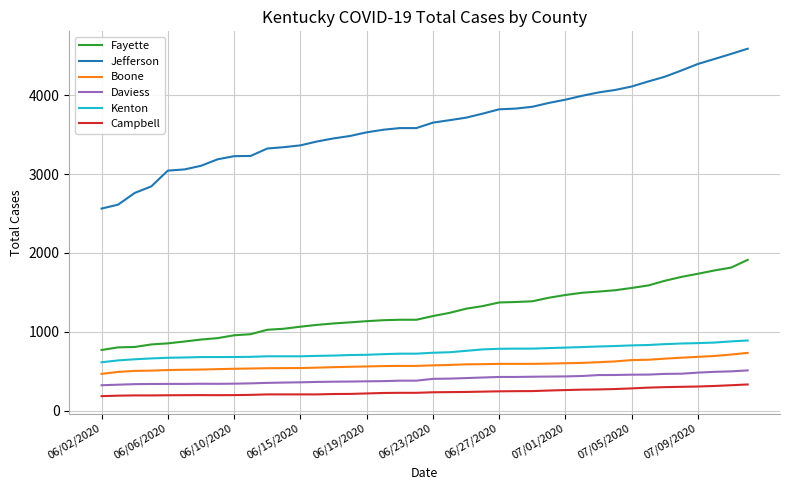

What is the lowest value of the Daviess series?

323